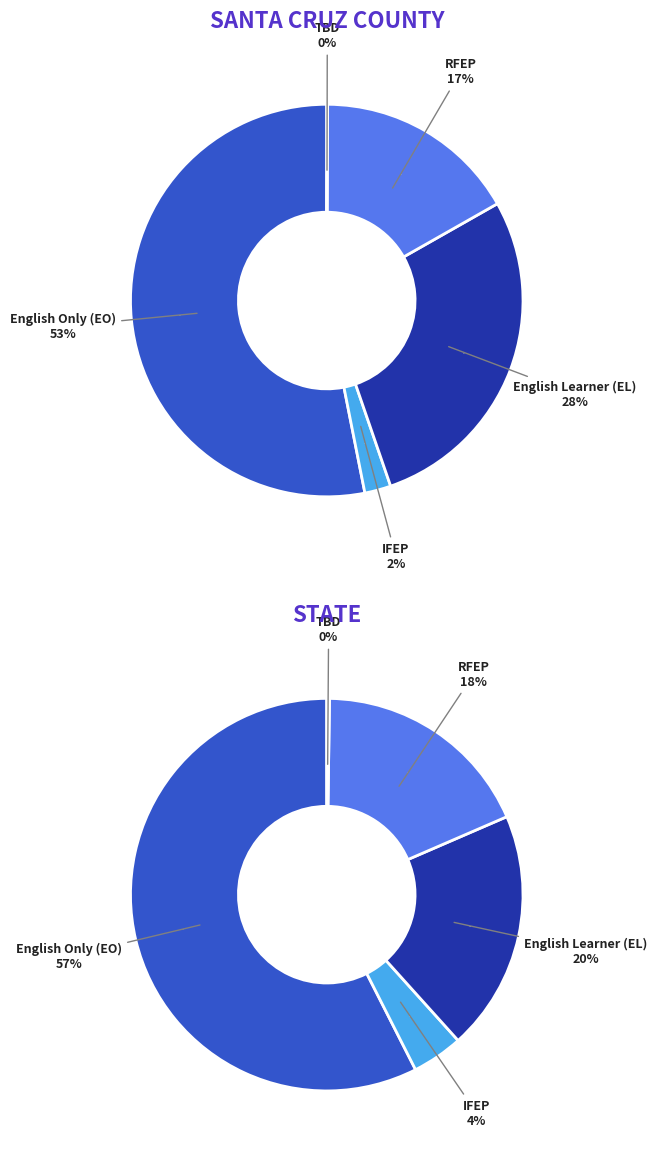

To the nearest percent, what portion does Santa Cruz County represent?

1%